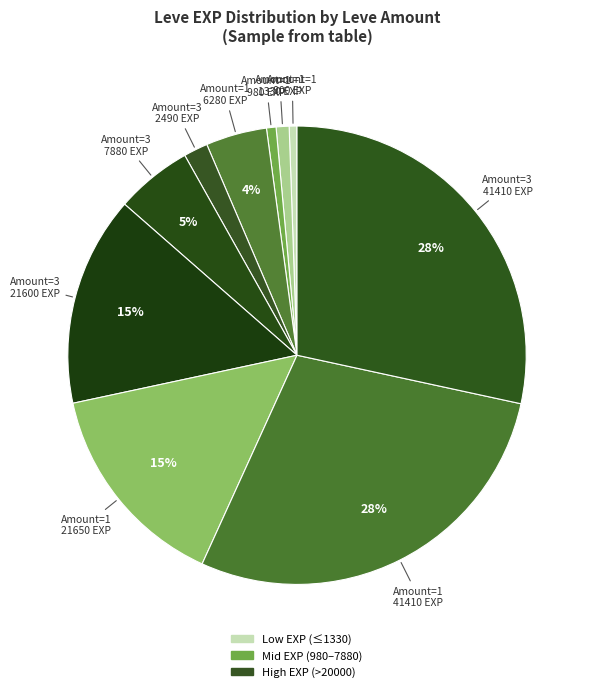

How many segments does this pie chart have?

10